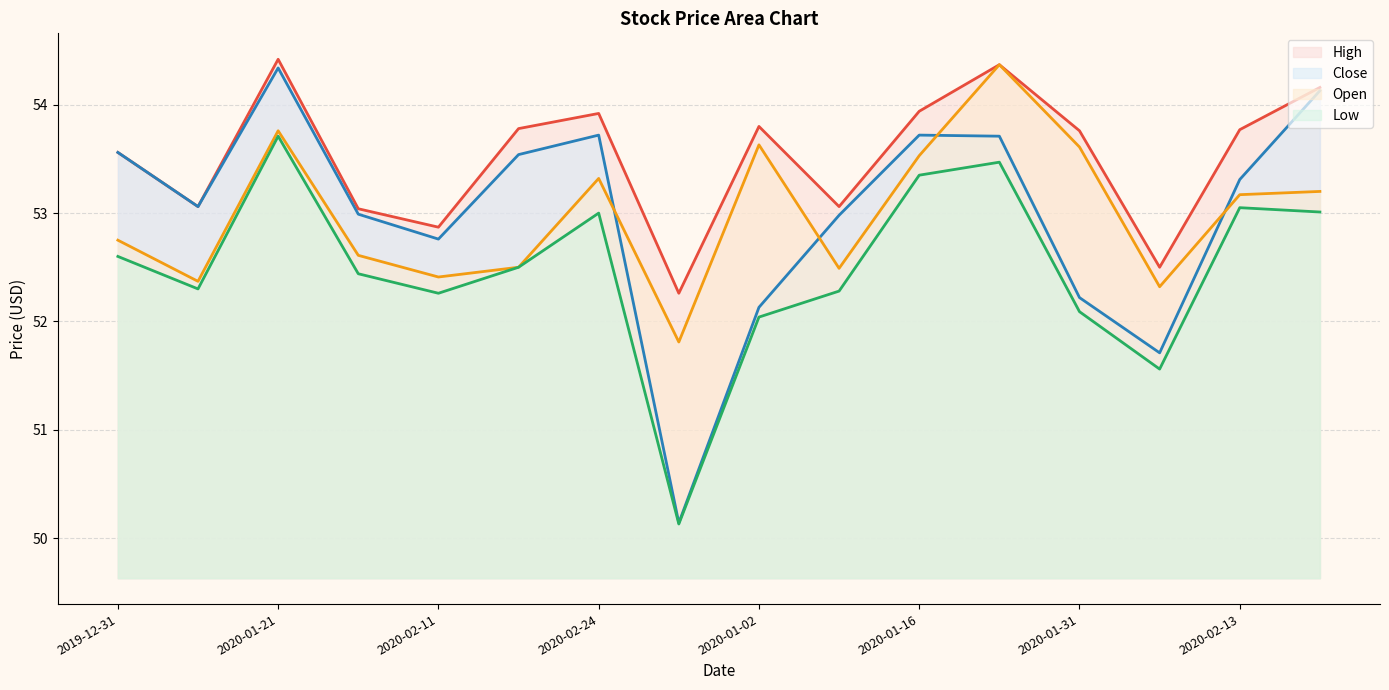

The value of Close at 2020-02-03 is 32.0. True or false?

False